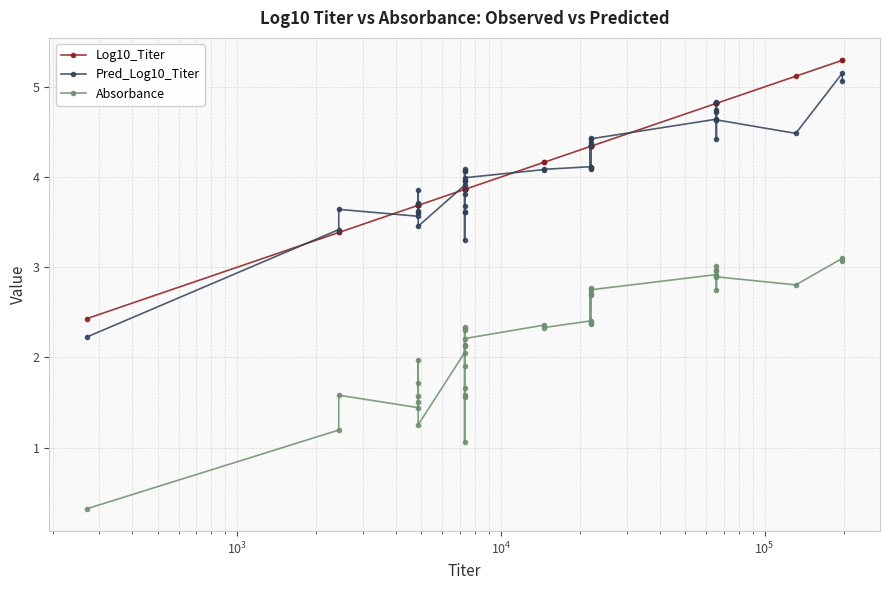

True or false: Absorbance has more than 1 points higher than both neighbors.

True